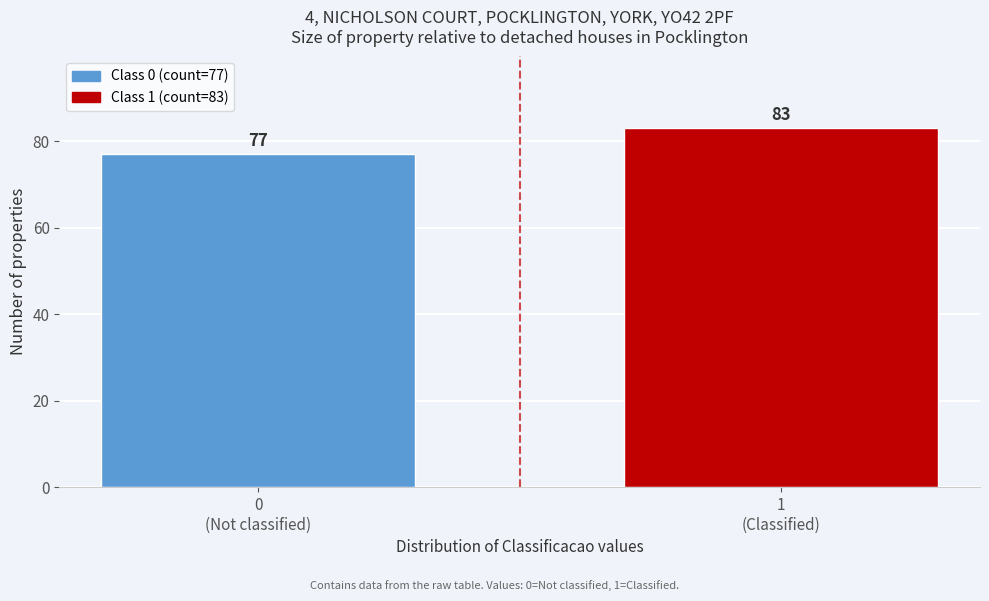

Reading right to left, transcribe all the data shown in this chart.

83	77